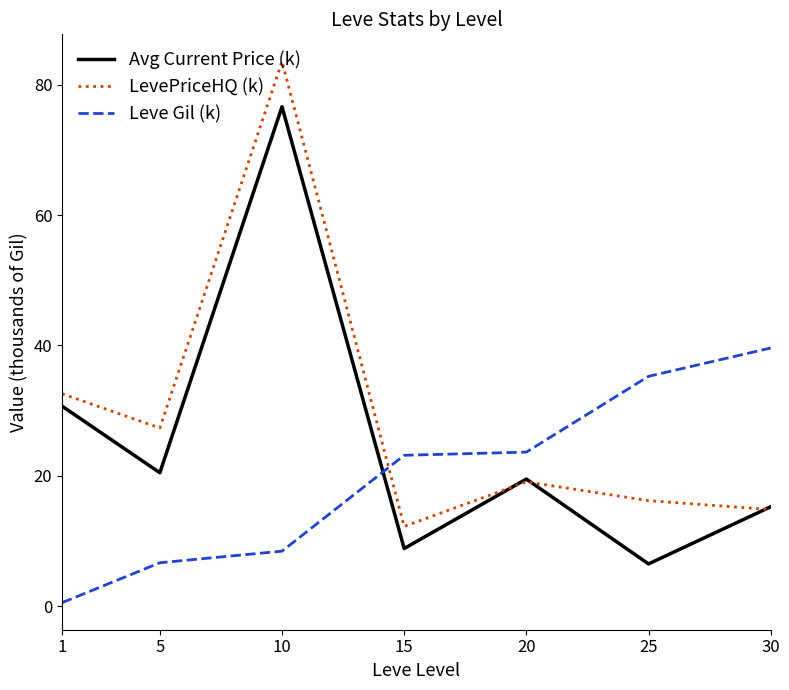

Between which two adjacent categories do Leve Gil (k) and LevePriceHQ (k) first intersect?

10 and 15